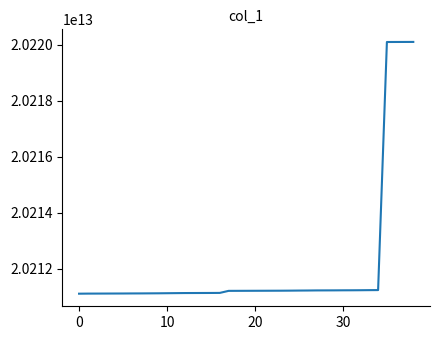

How many lines are shown in the chart?

1